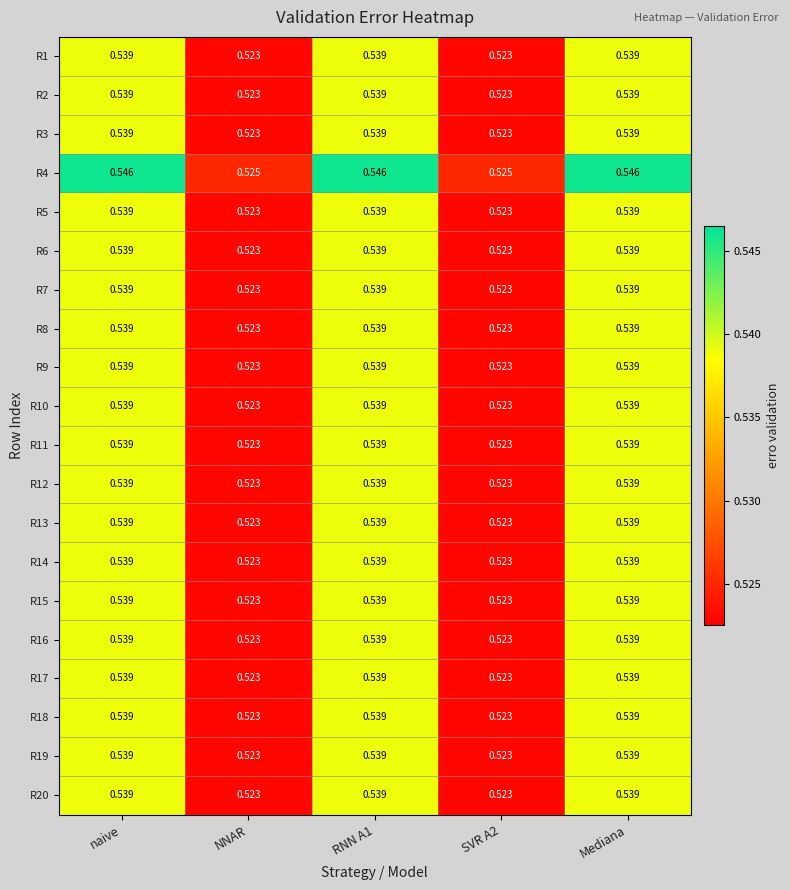

Which category has the lowest value across all series?

NNAR